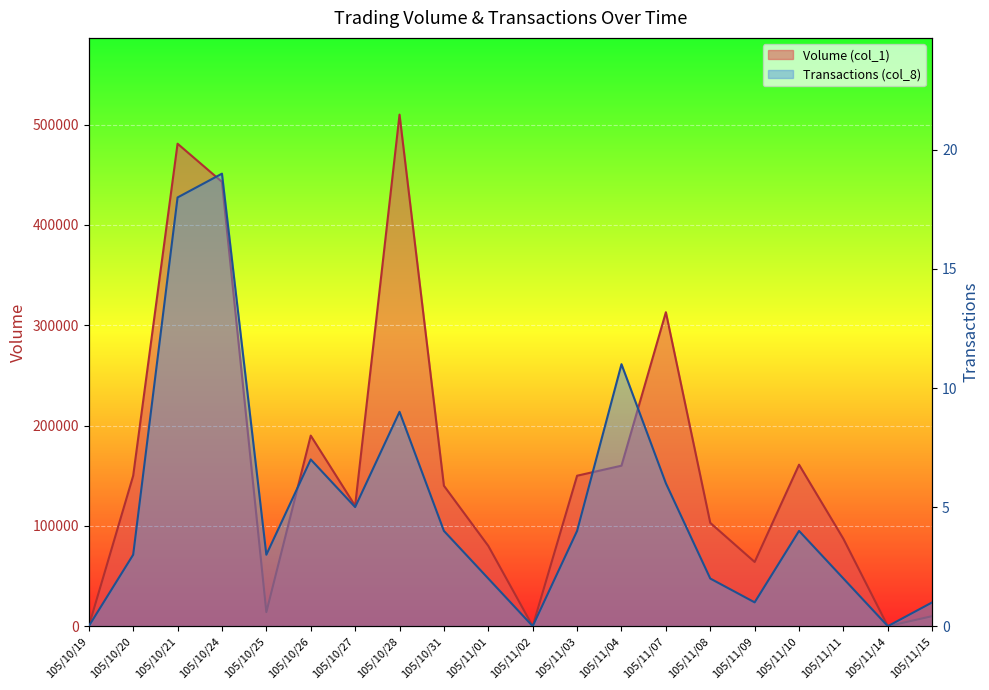

What is the sum of all Transactions (col_8) values?

101